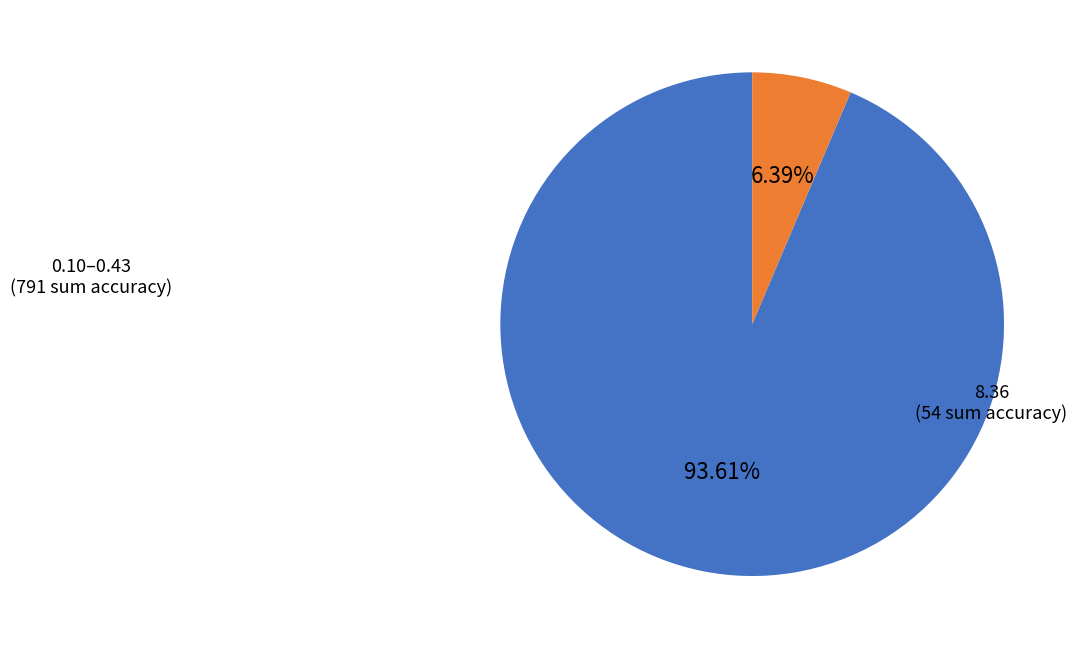

Is there a majority slice in this chart?

Yes